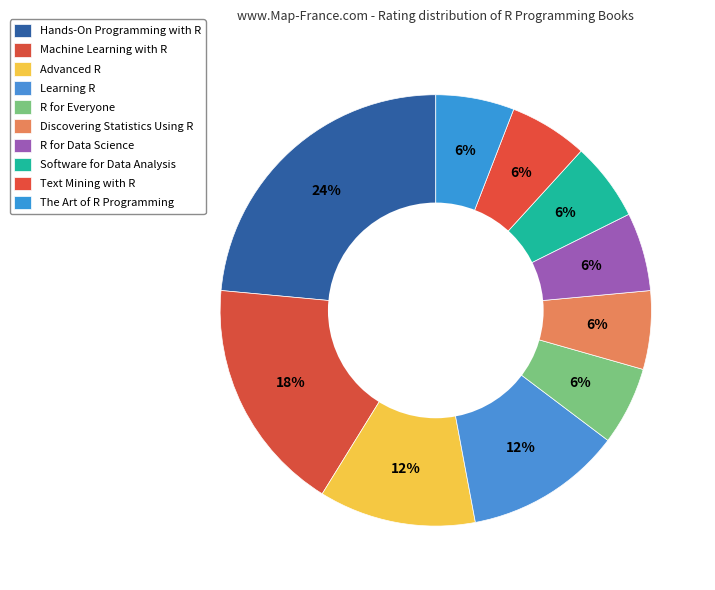

Between R for Data Science and Text Mining with R, which is larger?

R for Data Science